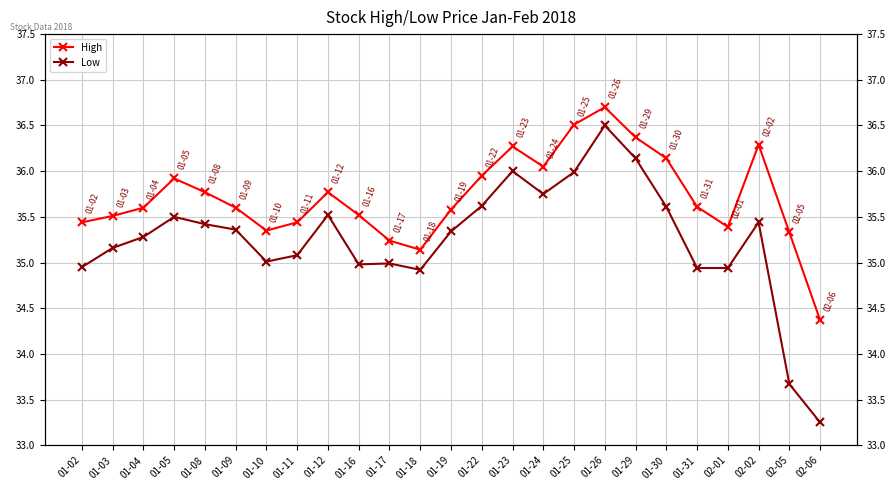

Which series has the widest spread of values?

Low